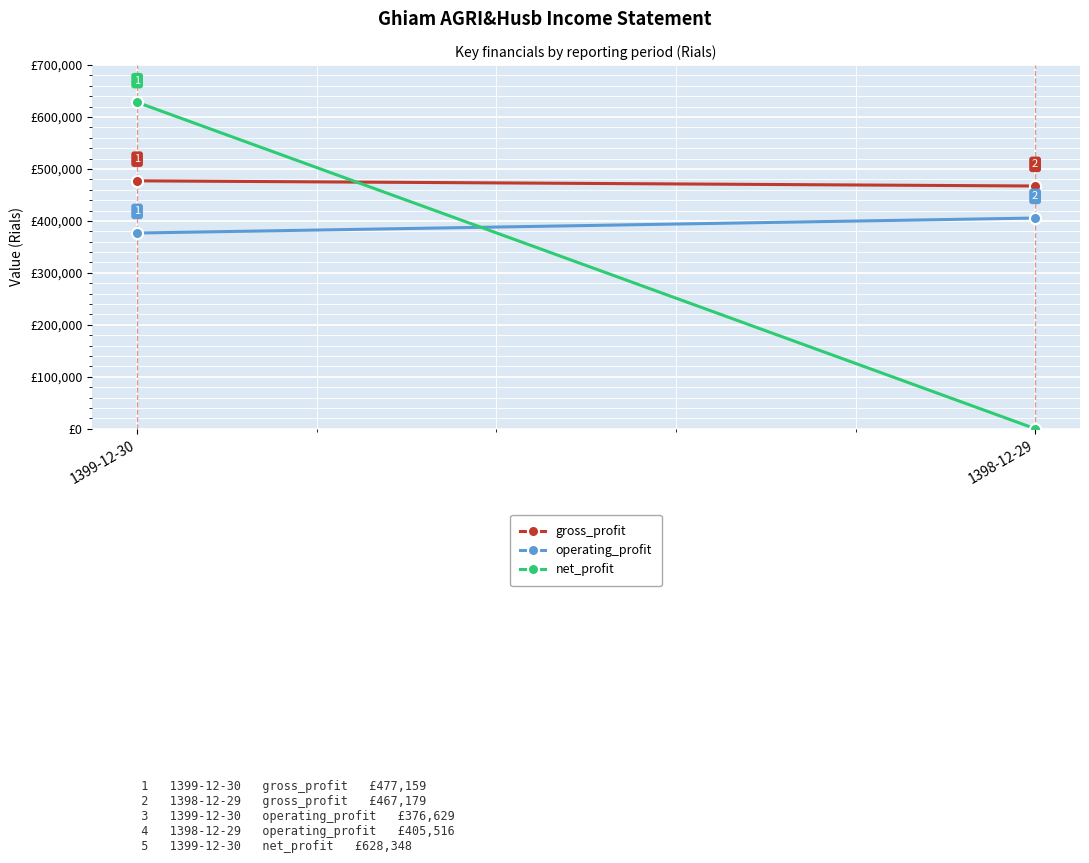

Which has a higher value, 1399-12-30 or 1398-12-29?

1399-12-30